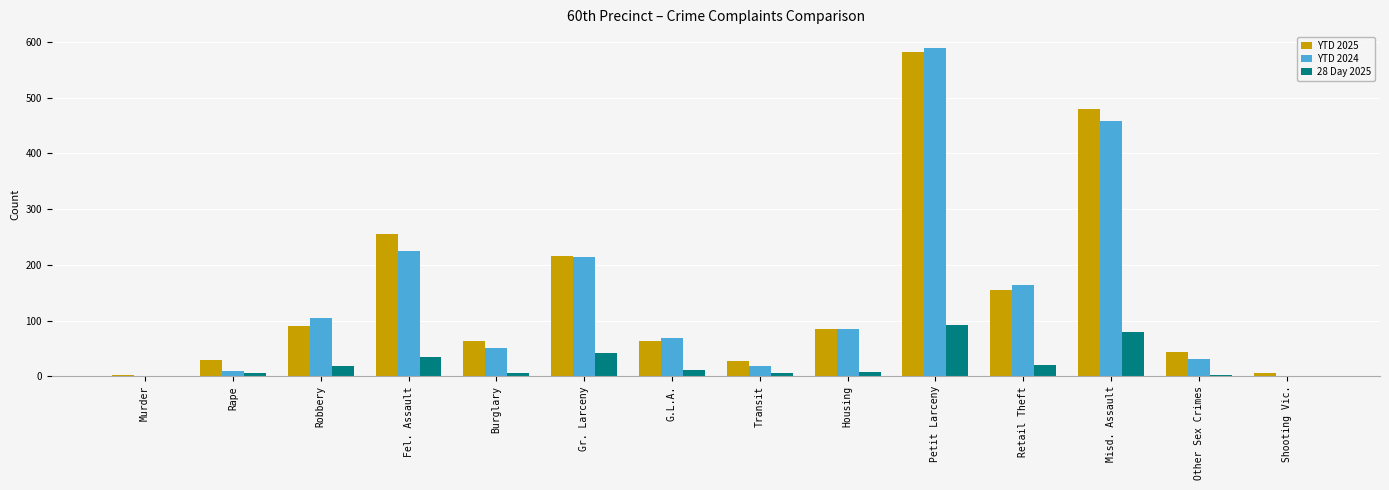

At which category is the sum across all series the highest?

Petit Larceny